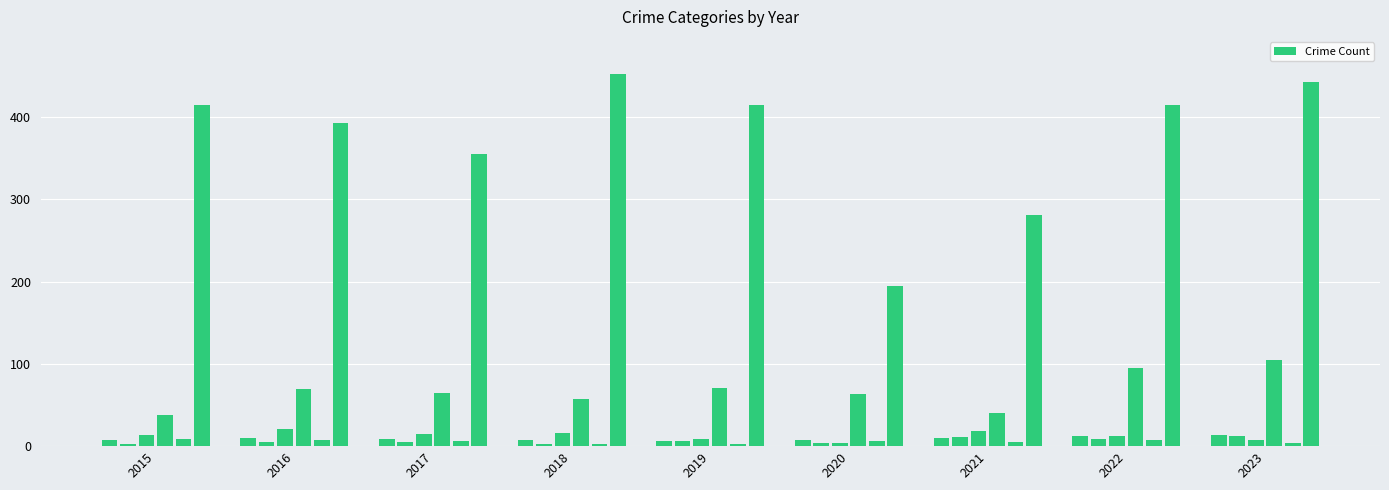

What is the value of the 48th bar from the left?

415